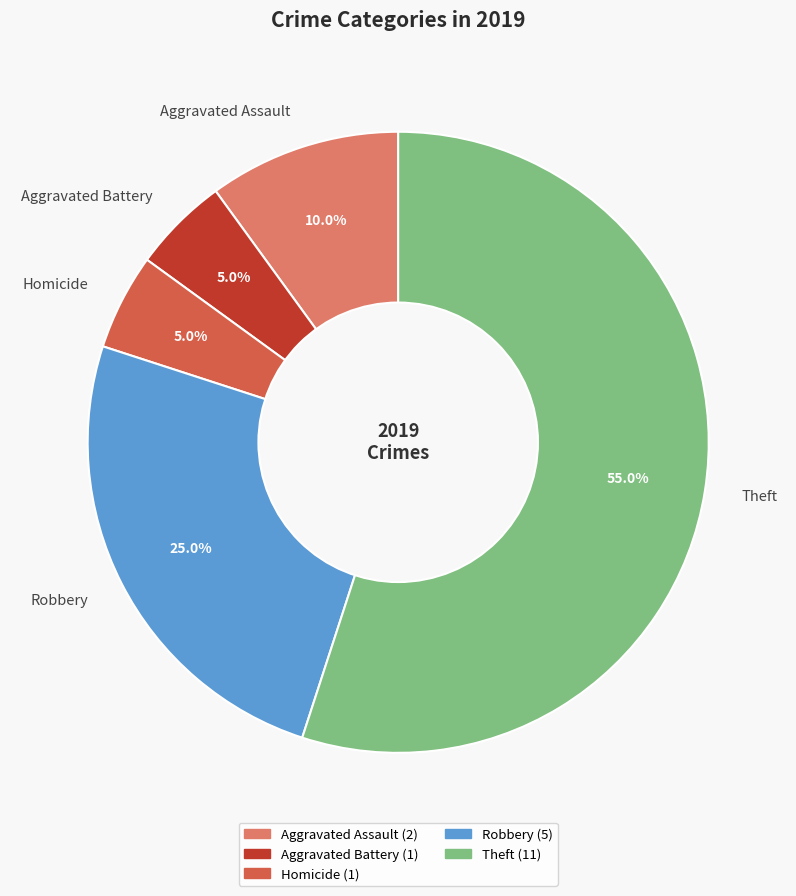

What percentage is the Robbery slice, to the nearest percent?

25%